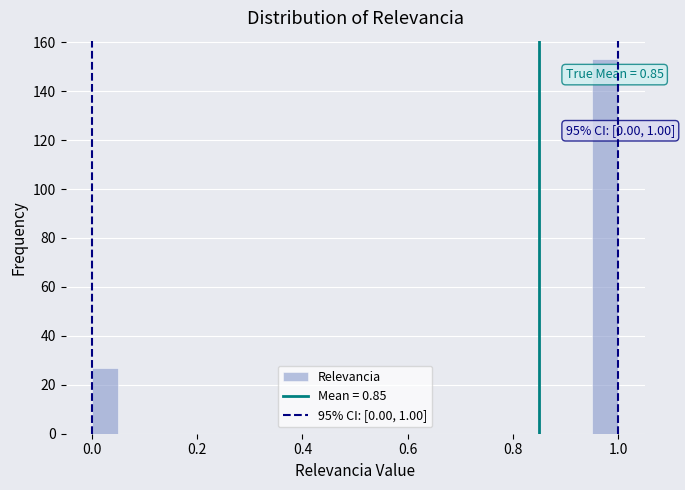

Around what value on the x-axis is the tallest bar? Give the approximate position of its centre, as read against the axis.

0.98